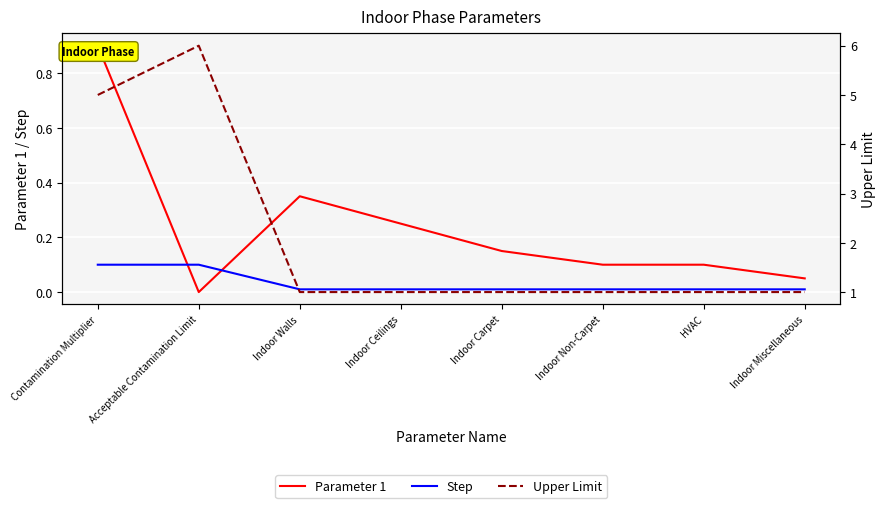

At which label is Parameter 1 closest to 0?

Acceptable Contamination Limit